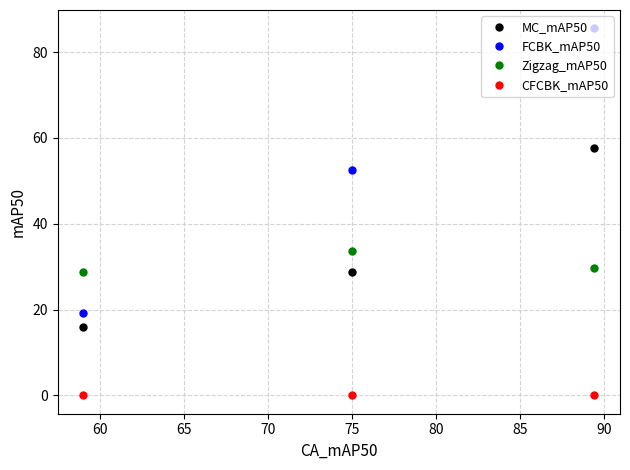

Rank the series by their maximum value, from lowest to highest.

CFCBK_mAP50, Zigzag_mAP50, MC_mAP50, FCBK_mAP50